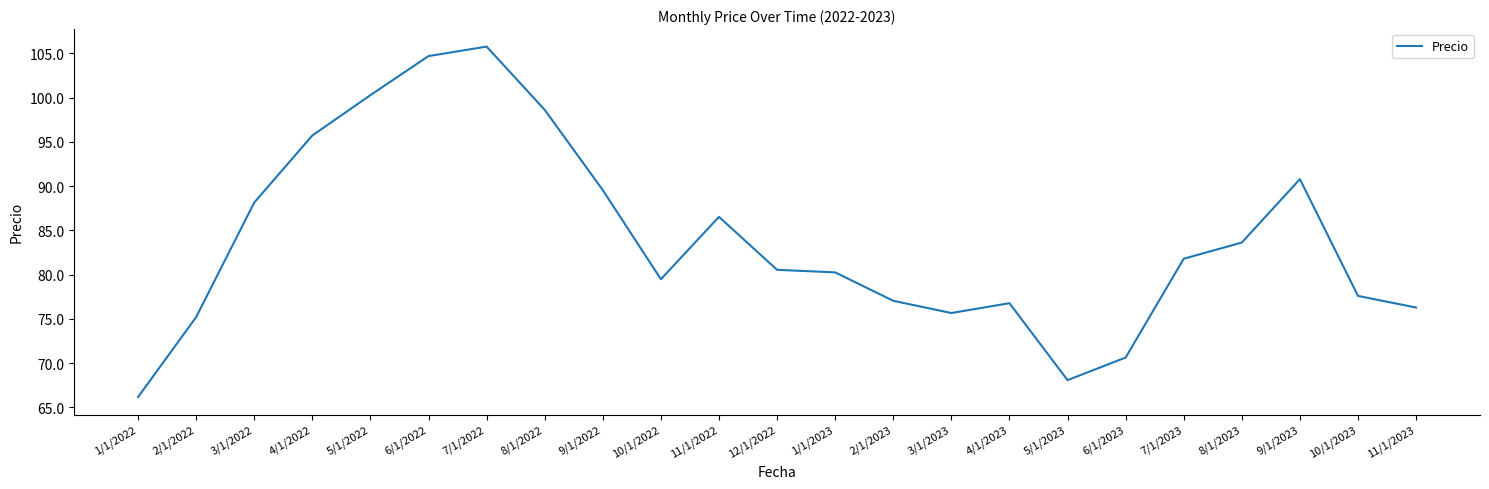

Where does the data first go above 80?

3/1/2022